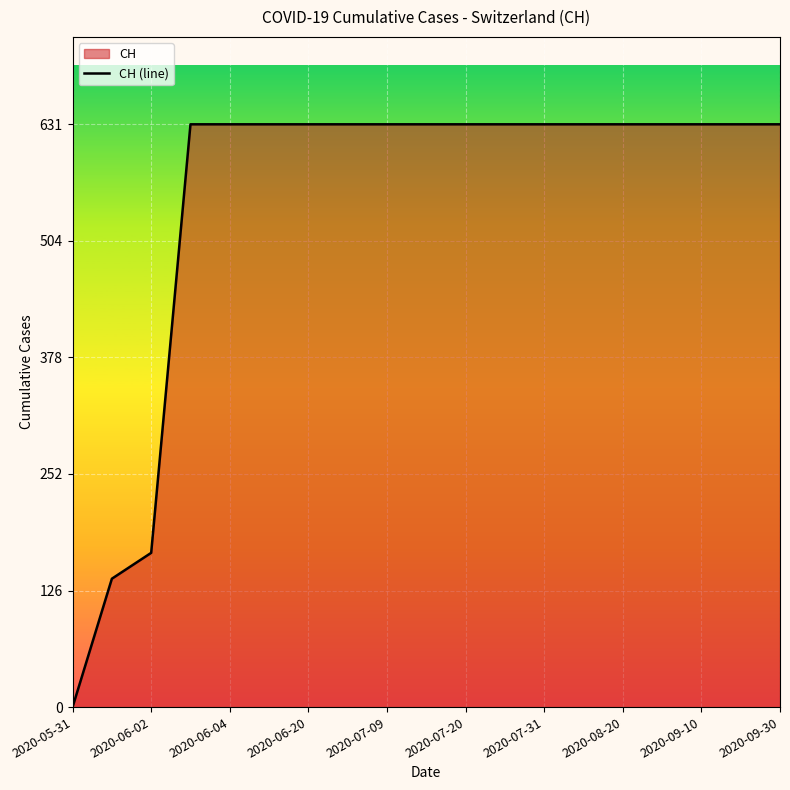

The chart shows a value of 859 at 2020-08-20. True or false?

False